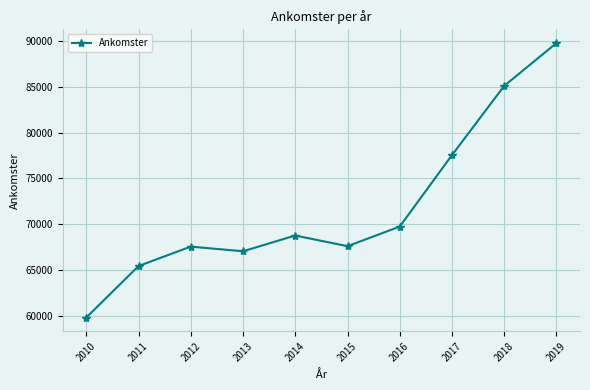

Which label corresponds to the smallest value in the chart?

2010